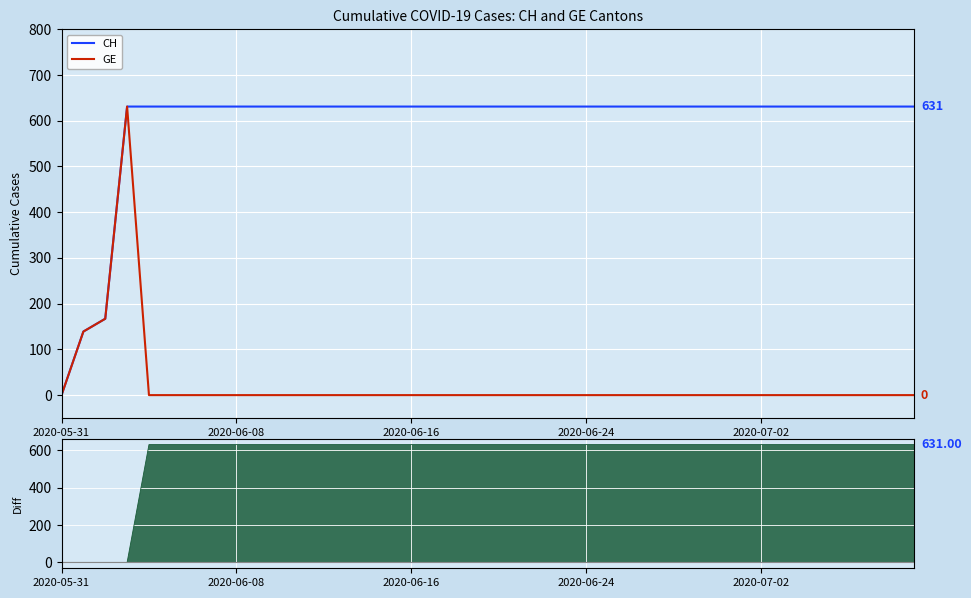

True or false: GE and CH cross at least once.

False